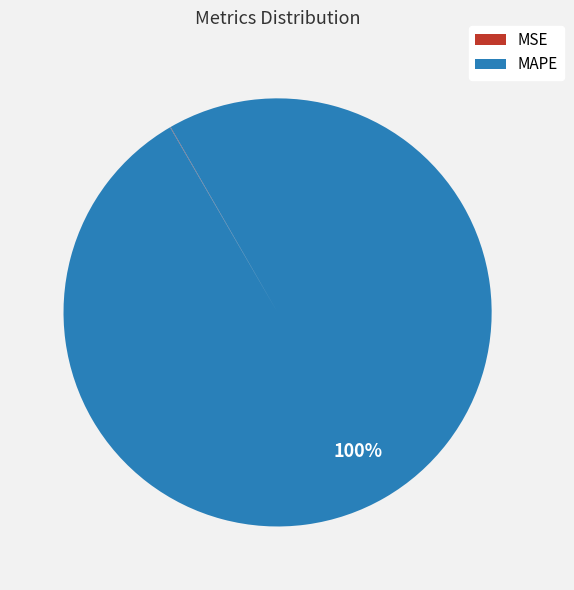

To the nearest percent, what is the difference between the largest and smallest slice percentages?

100%